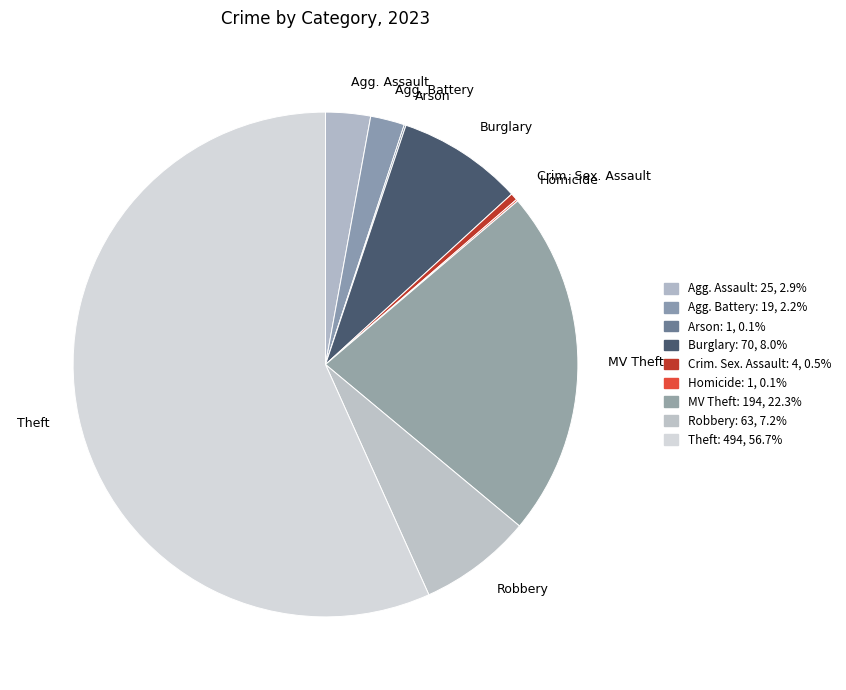

Approximately how many times larger is the value at Theft compared to Crim. Sex. Assault?

123.5